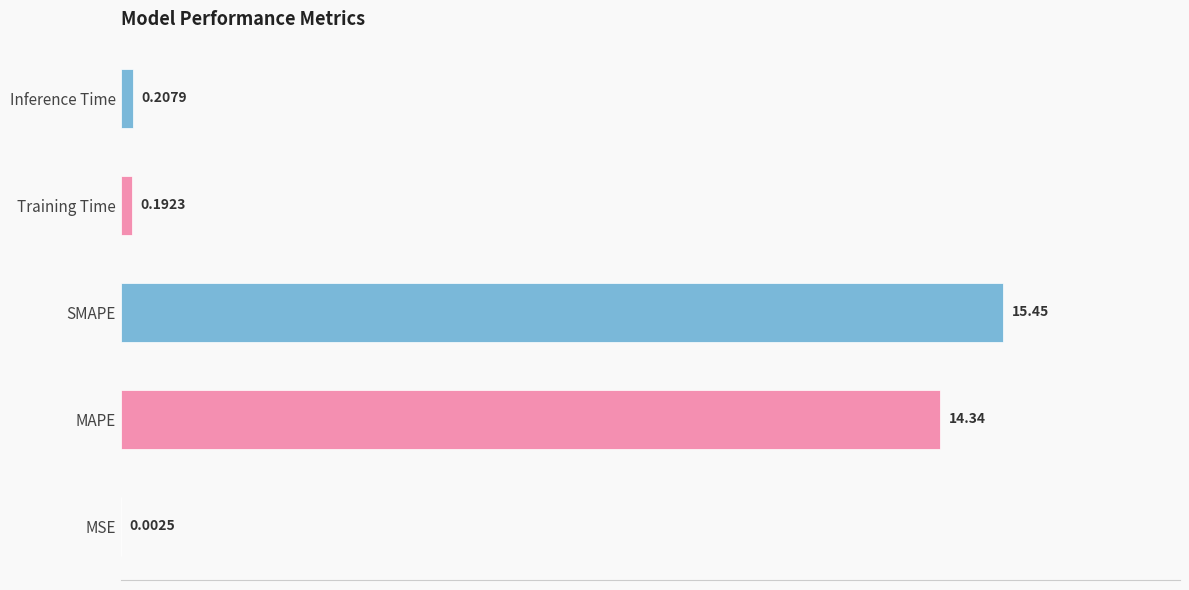

At which label is the value closest to 7?

Inference Time